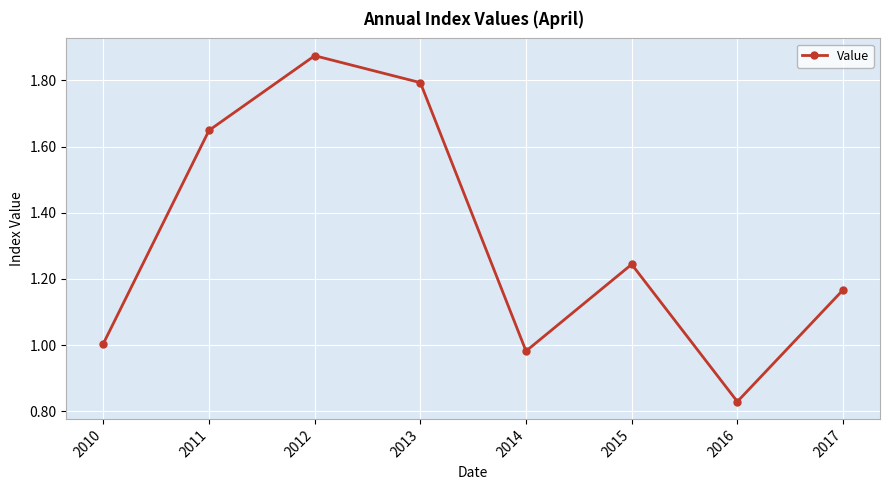

What is the average value?

1.3